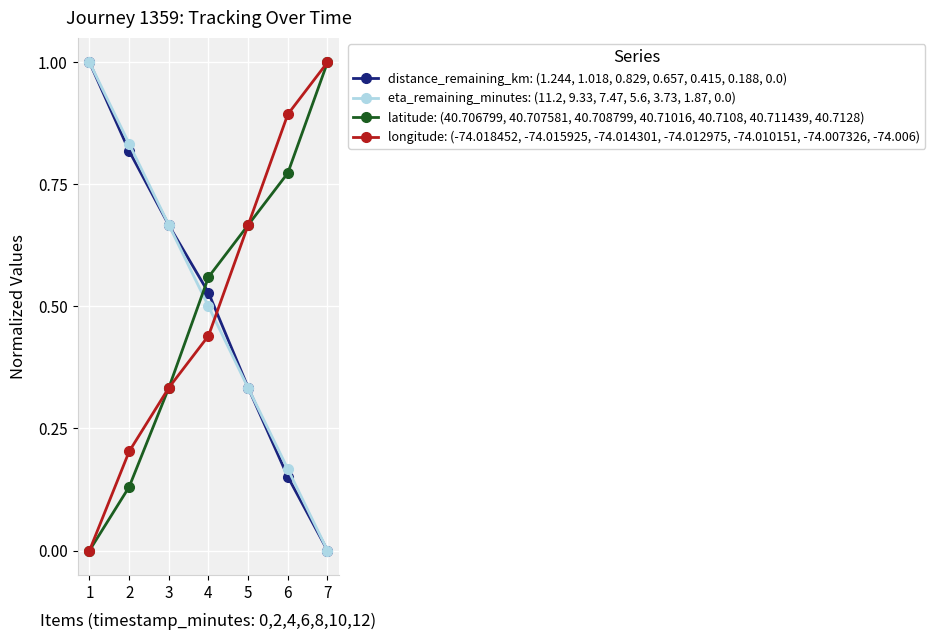

Count the eta_remaining_minutes: (11.2, 9.33, 7.47, 5.6, 3.73, 1.87, 0.0) values in the range 0 to 1.

7